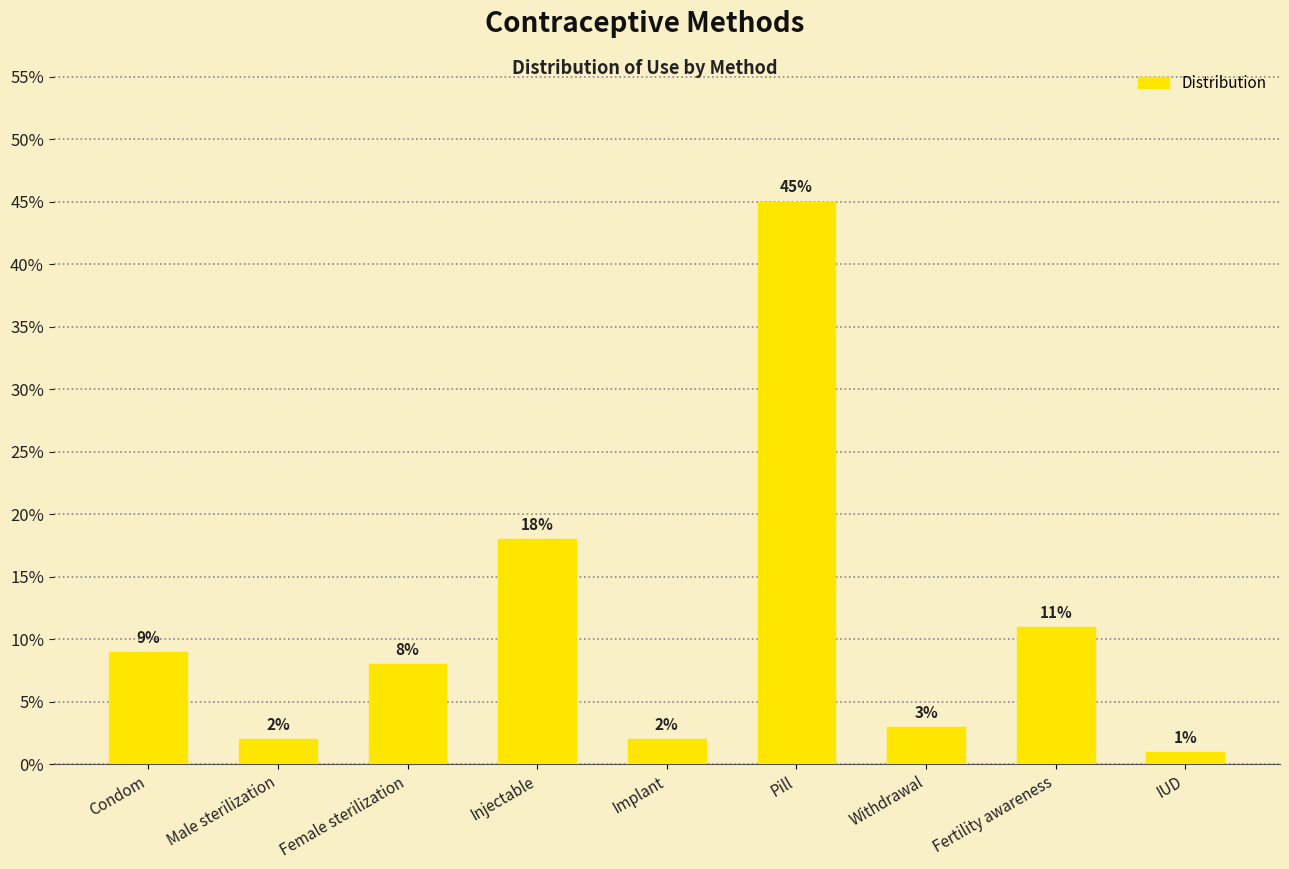

Reading right to left, list all the values displayed in this chart.

0.0	0.1	0.0	0.5	0.0	0.2	0.1	0.0	0.1